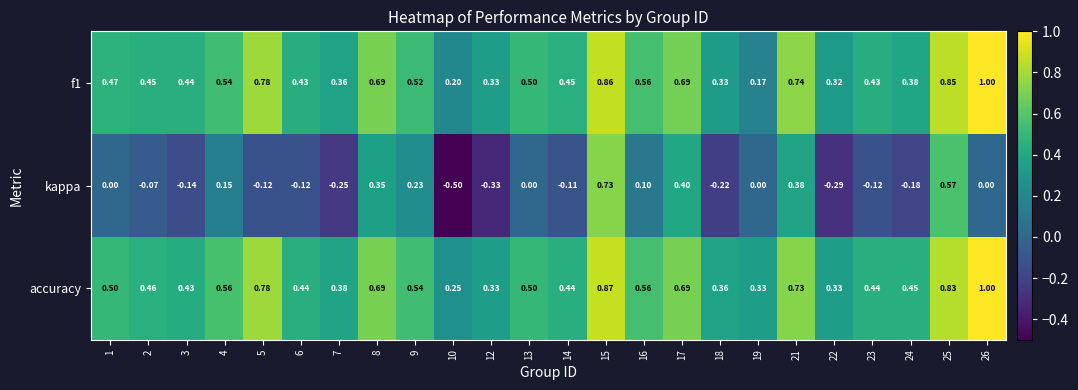

Between 15 and 24, which series saw the biggest shift?

kappa